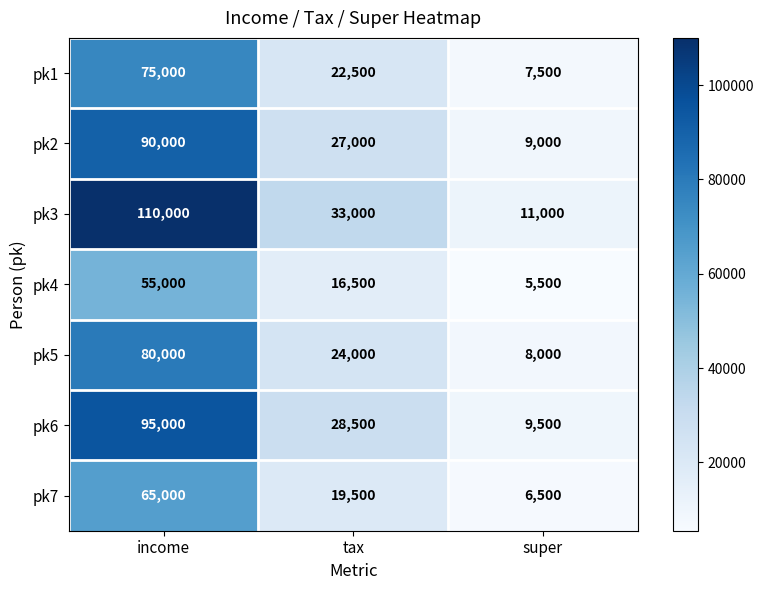

The value of pk4 at super is 7734. True or false?

False